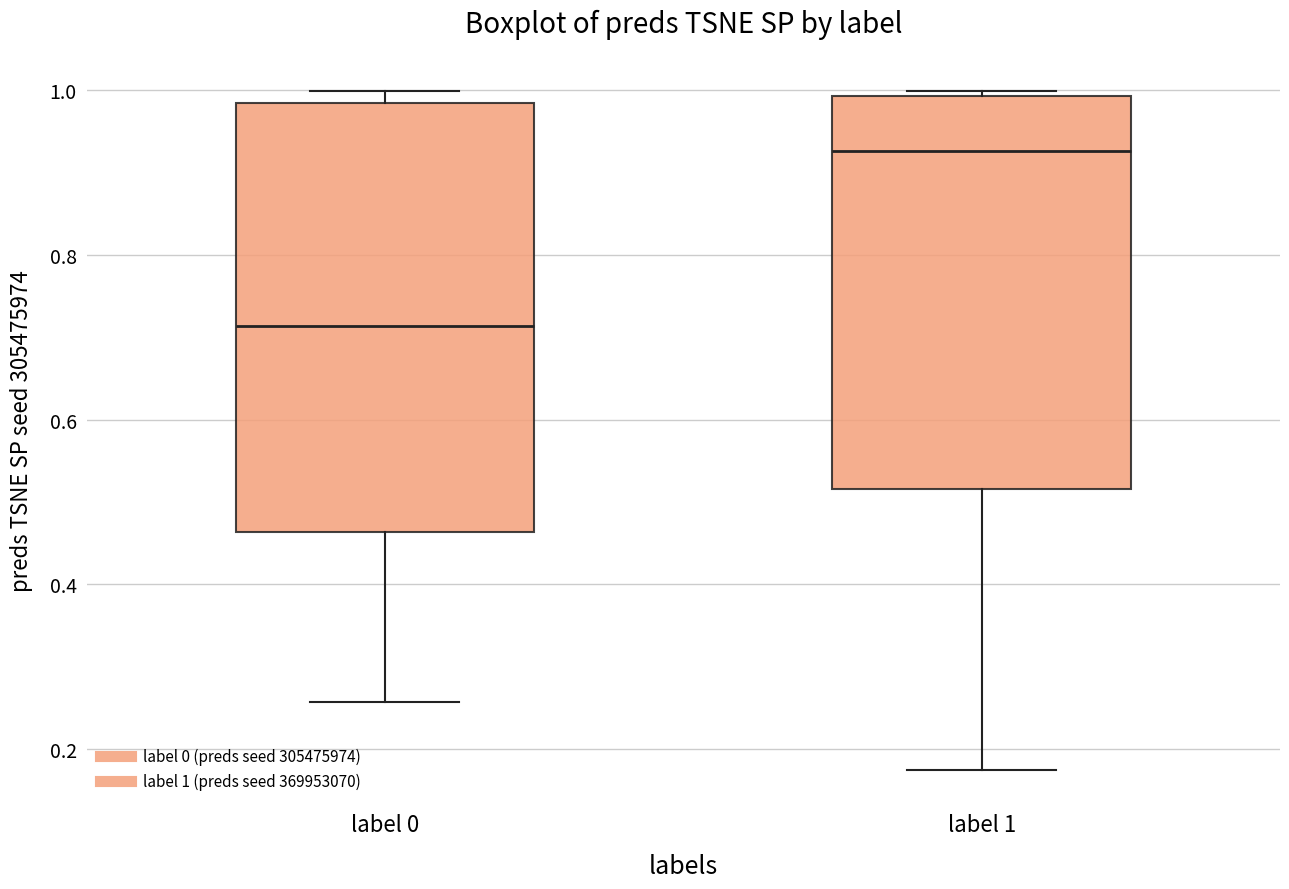

Which box is the tallest, from its lower edge to its upper edge?

label 0